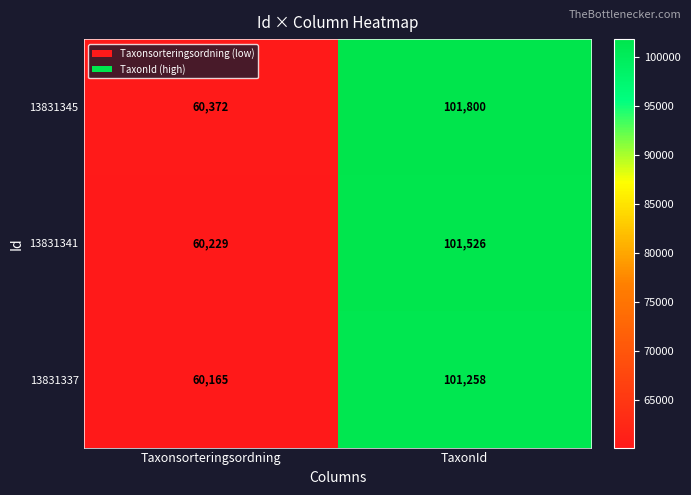

What value does the 13831345 series have at TaxonId, to the nearest 10?

101800